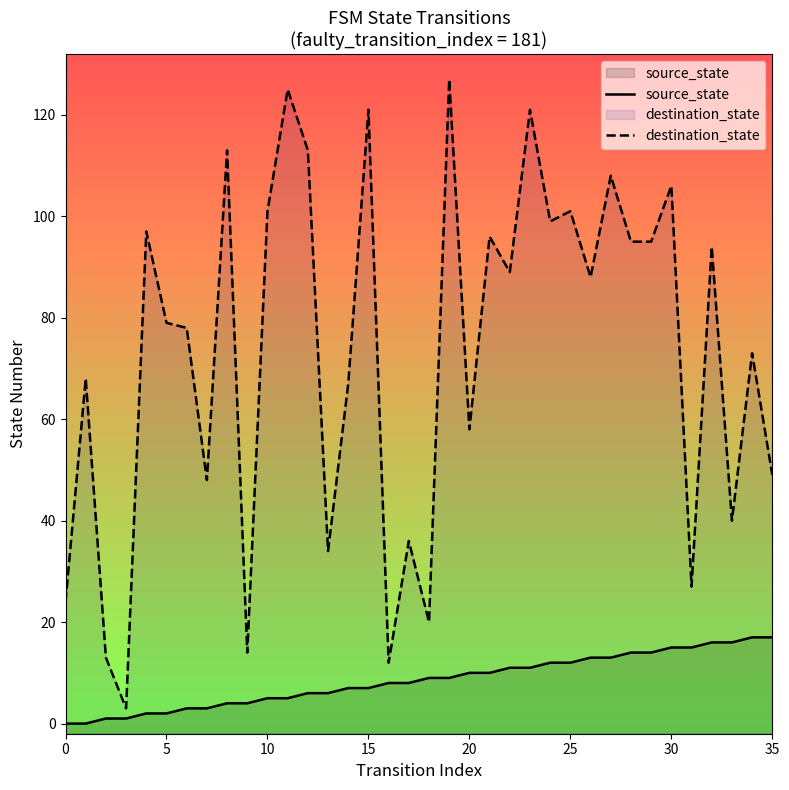

True or false: destination_state and source_state cross at least once.

False